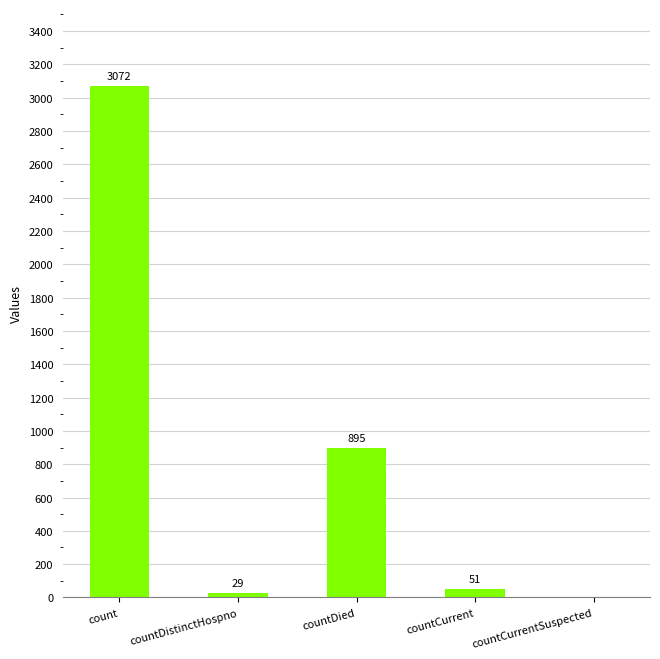

Where is the data nearest to the value 1536?

countDied